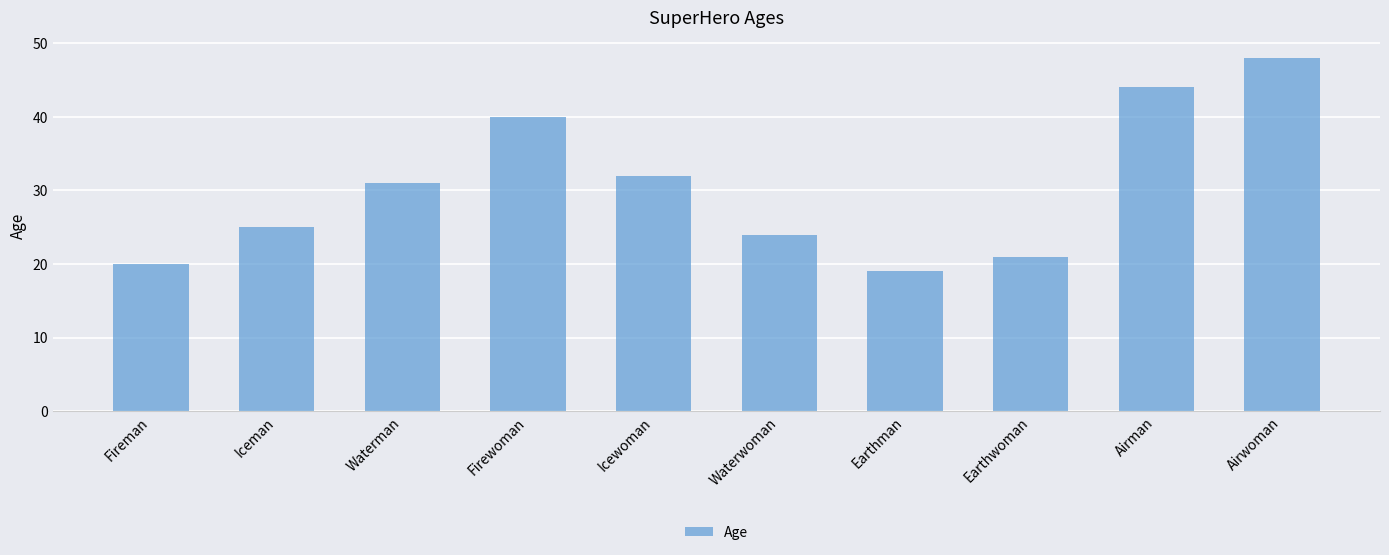

What is the difference between the values at Waterwoman and Airwoman?

24